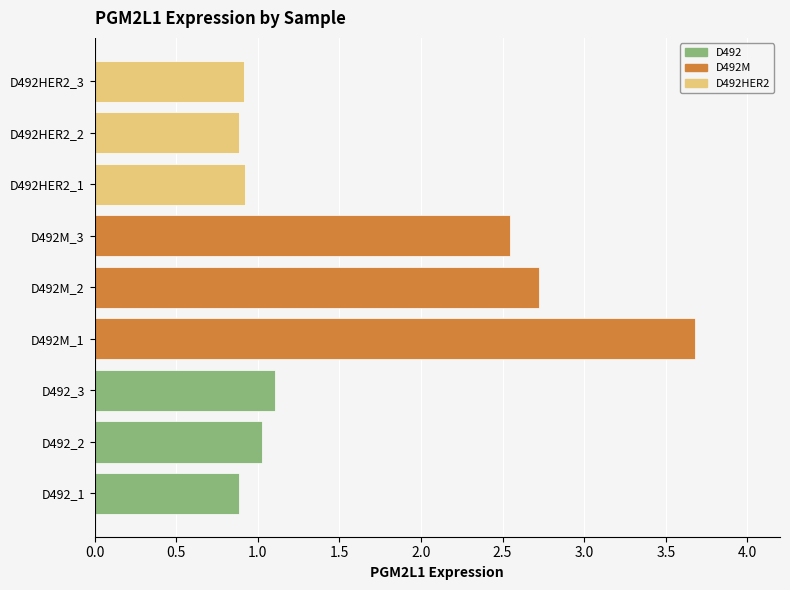

Between D492_1 and D492_3, which is larger?

D492_3